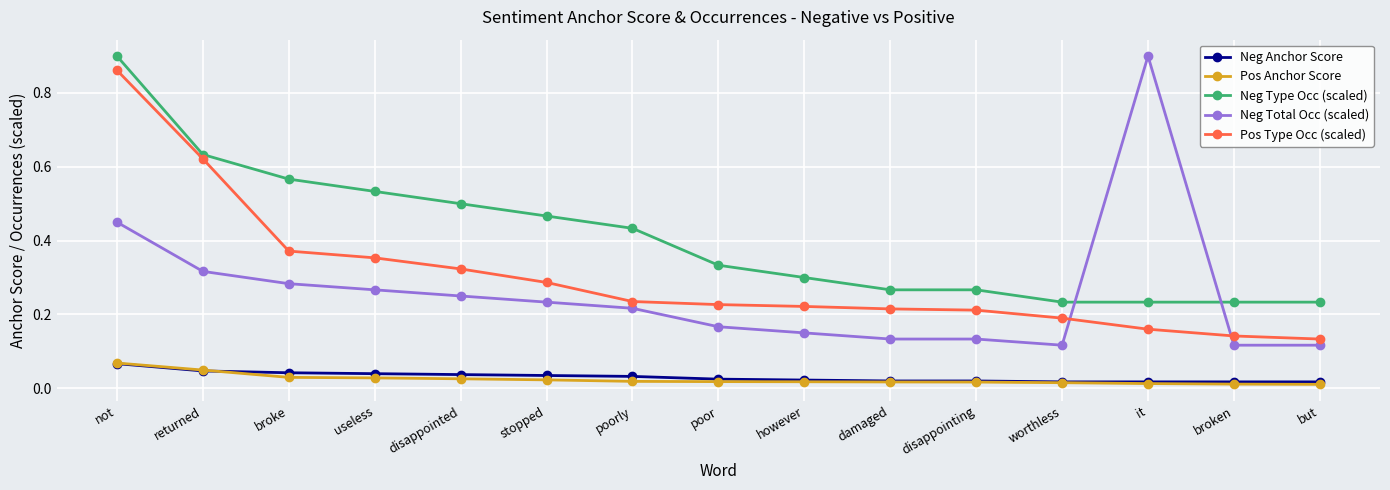

Which series has the largest range (max minus min)?

Neg Total Occ (scaled)